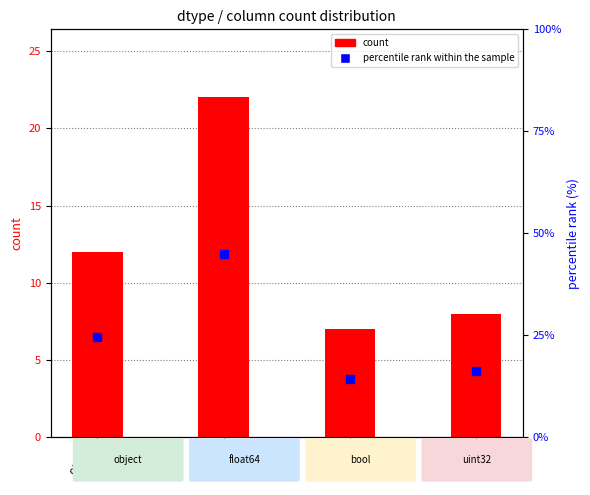

Which series has the largest Y range (max minus min)?

percentile rank within the sample